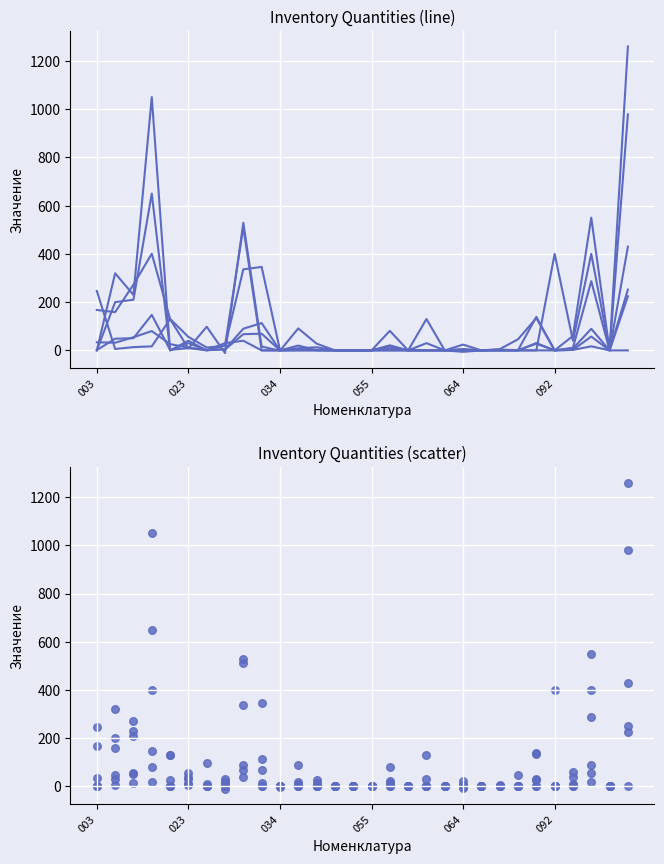

Which series has the widest spread of Y values?

без опта